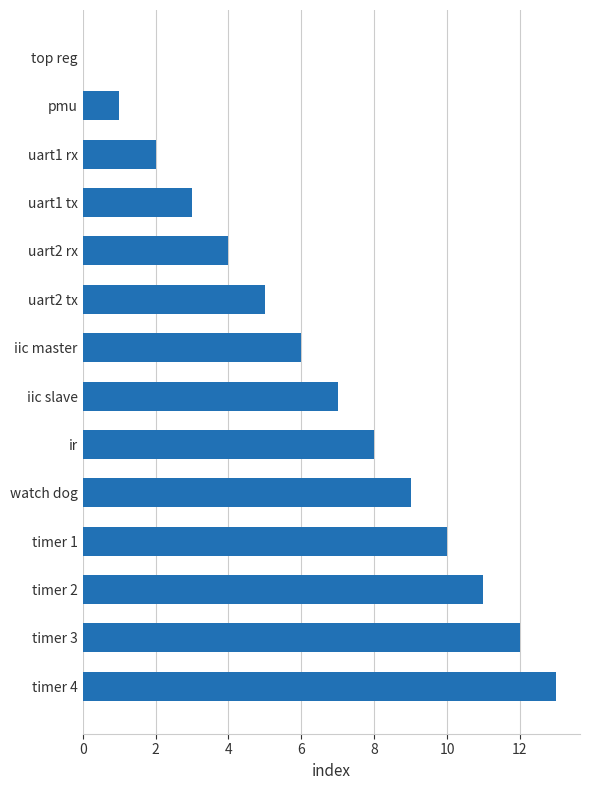

What is the sum of all values?

91